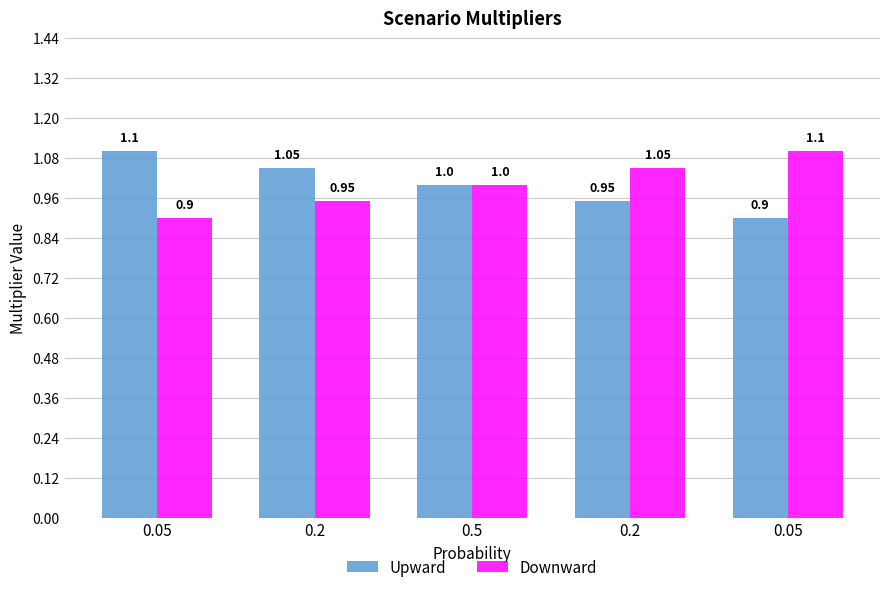

How many categories are shown in the chart?

5